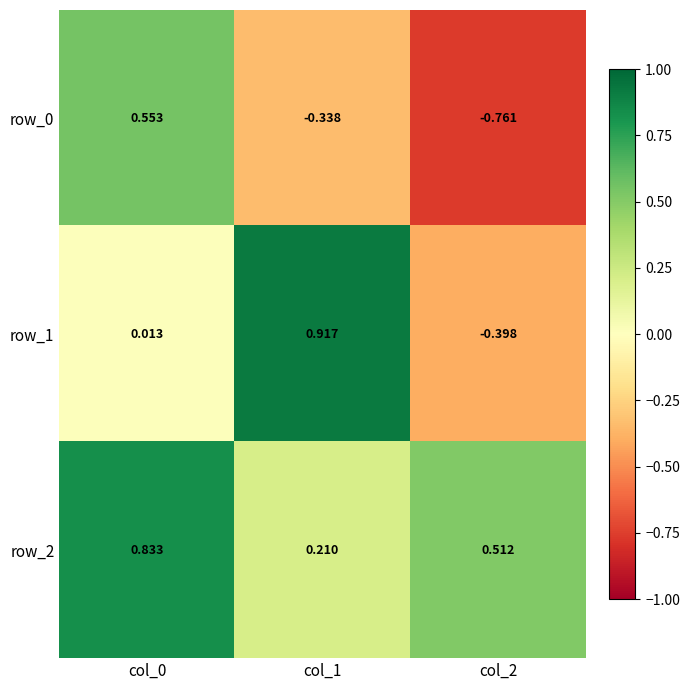

Is the value of row_1 at col_0 greater than the value of row_0 at col_1?

Yes